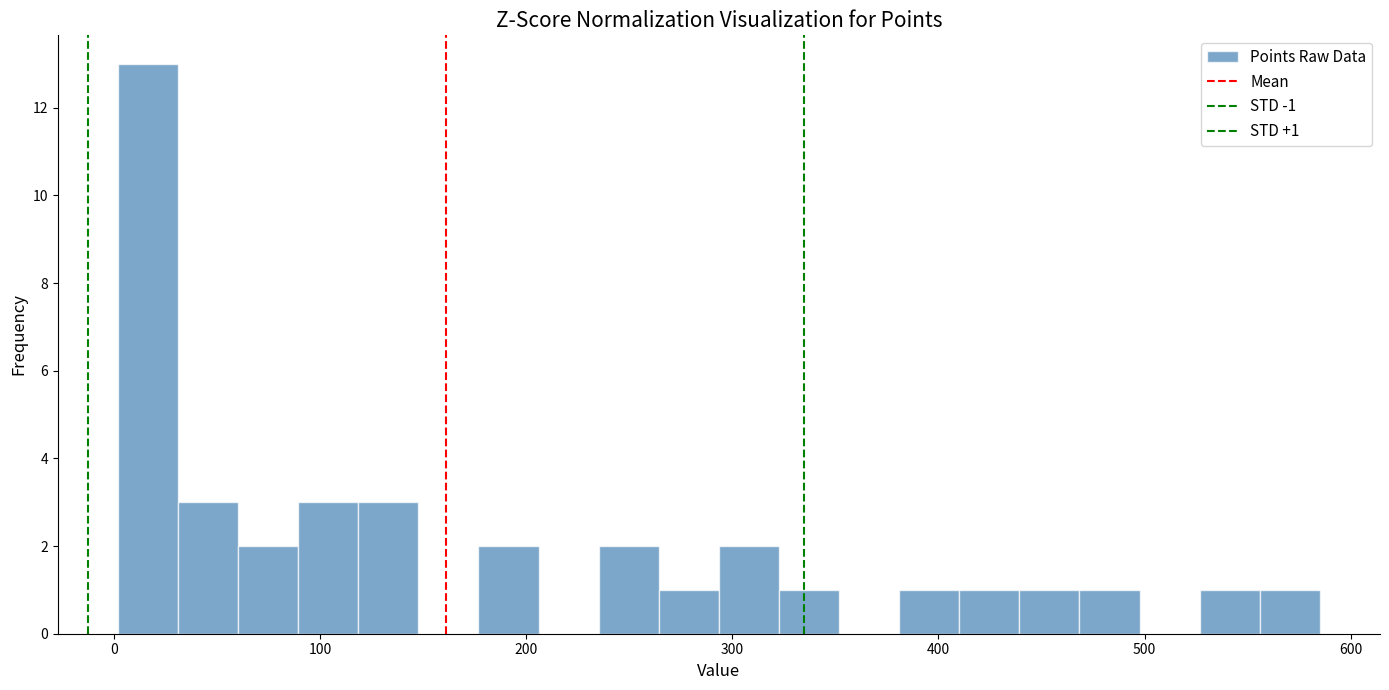

Around what value on the x-axis is the tallest bar? Give the approximate position of its centre, as read against the axis.

20